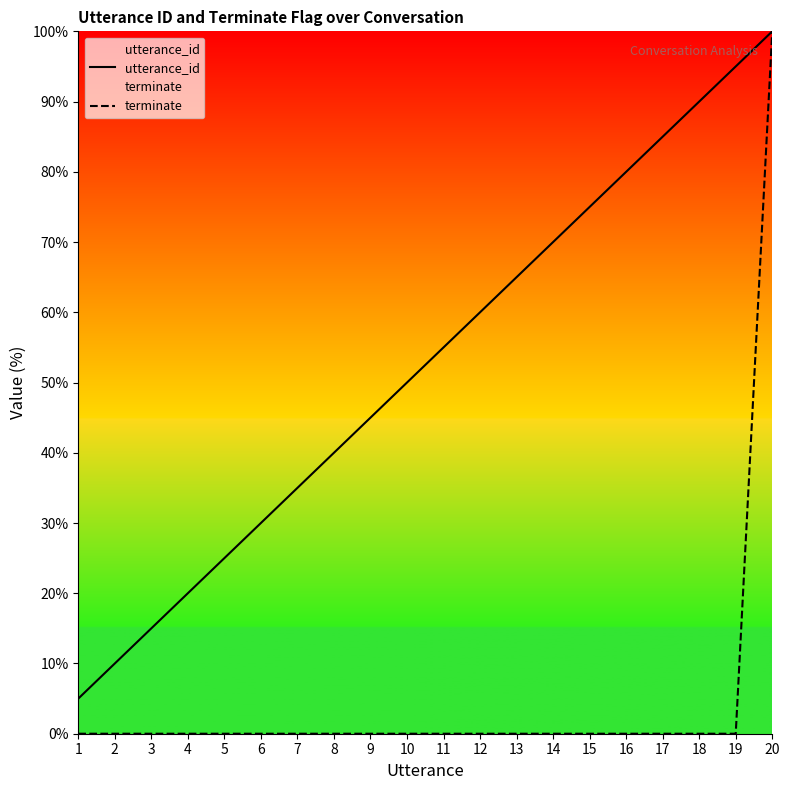

What is the average value of the utterance_id series?

52.5